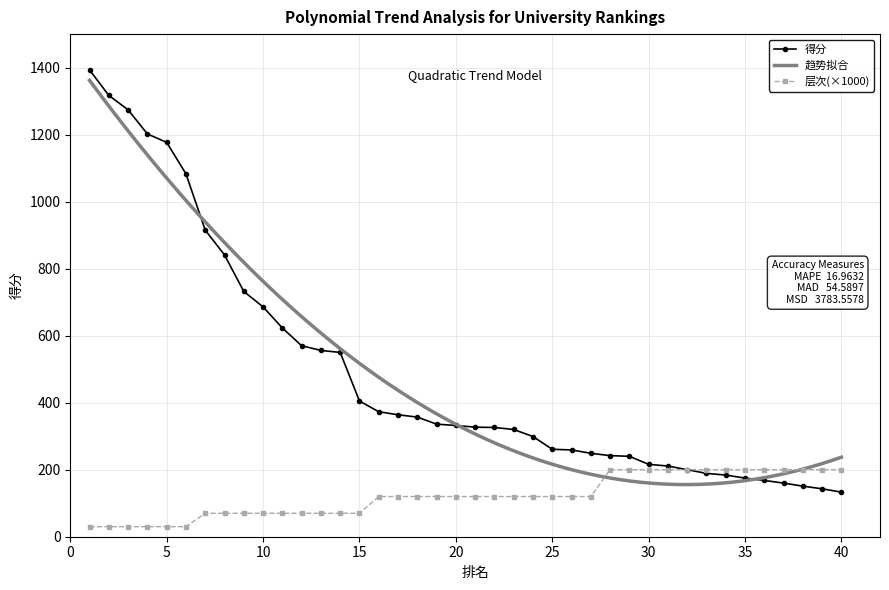

What is the difference between the maximum and minimum values in the 得分 series?

1260